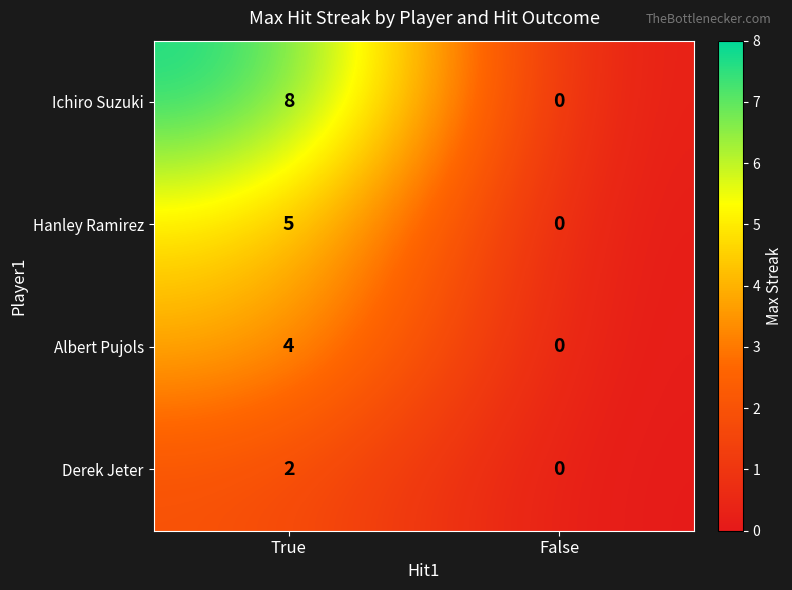

List the series in order of their peak value, lowest first.

Derek Jeter, Albert Pujols, Hanley Ramirez, Ichiro Suzuki